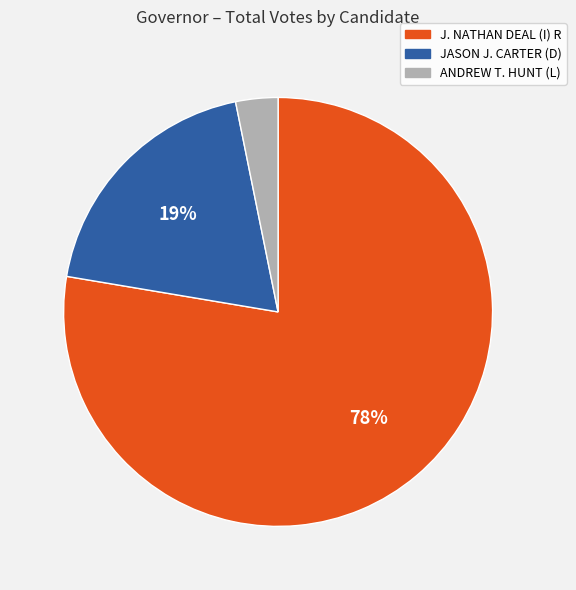

To the nearest percent, what percentage of the pie is J. NATHAN DEAL (I) R?

78%